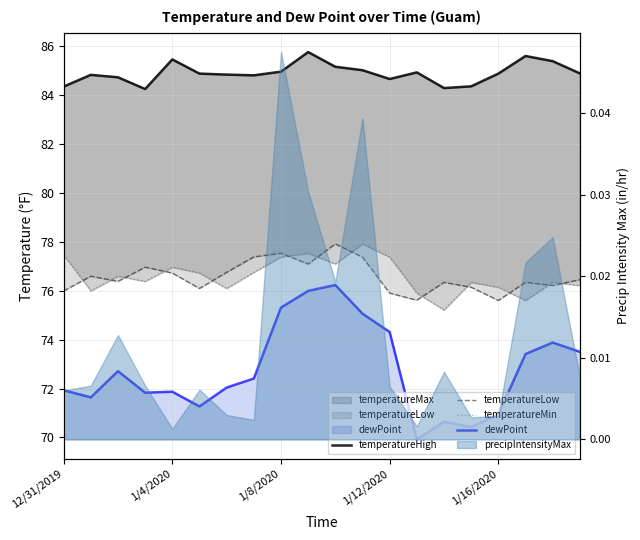

The value of temperatureLow at 9 is 110.6. True or false?

False